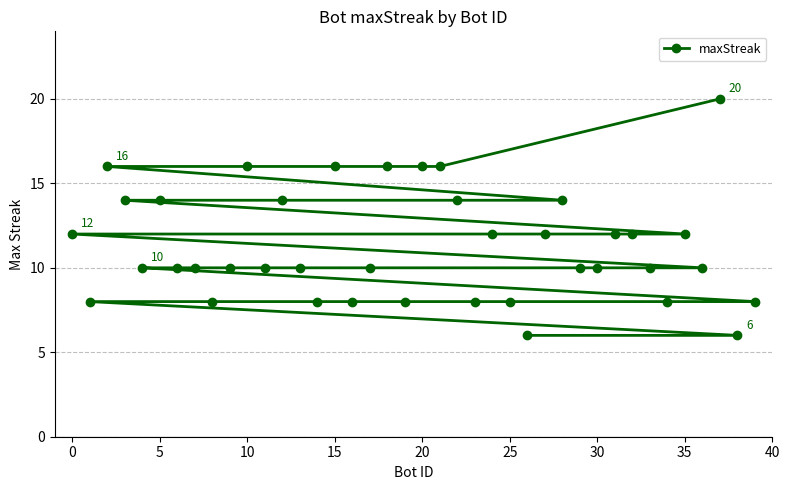

Reading right to left, transcribe all the data shown in this chart.

8	6	20	10	12	8	10	12	12	10	10	14	12	6	8	12	8	14	16	16	8	16	10	8	16	8	10	14	10	16	10	8	10	10	14	10	14	16	8	12